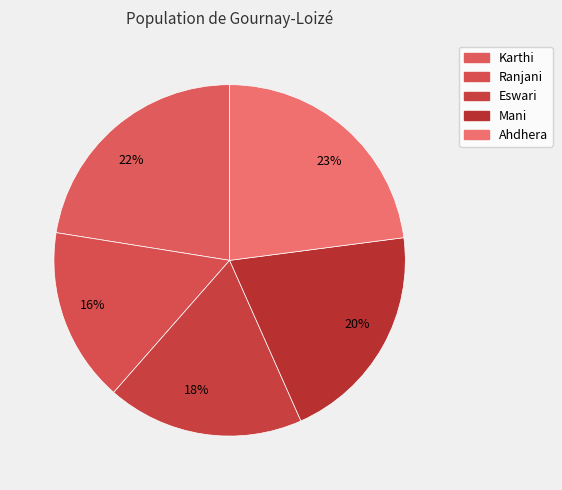

Is there a majority slice in this chart?

No